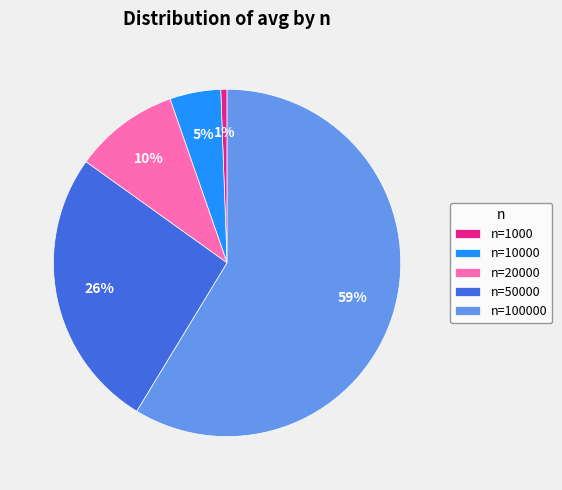

What is the majority slice?

n=100000